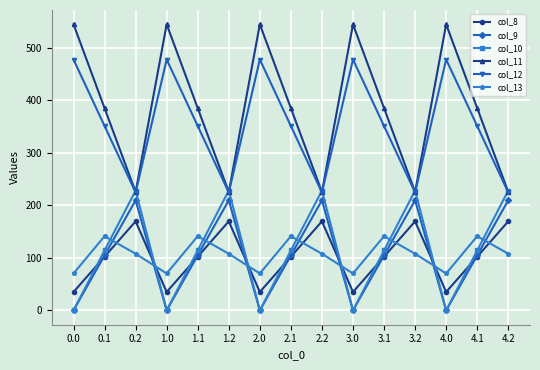

List the series in order of their peak value, highest first.

col_11, col_12, col_10, col_9, col_8, col_13